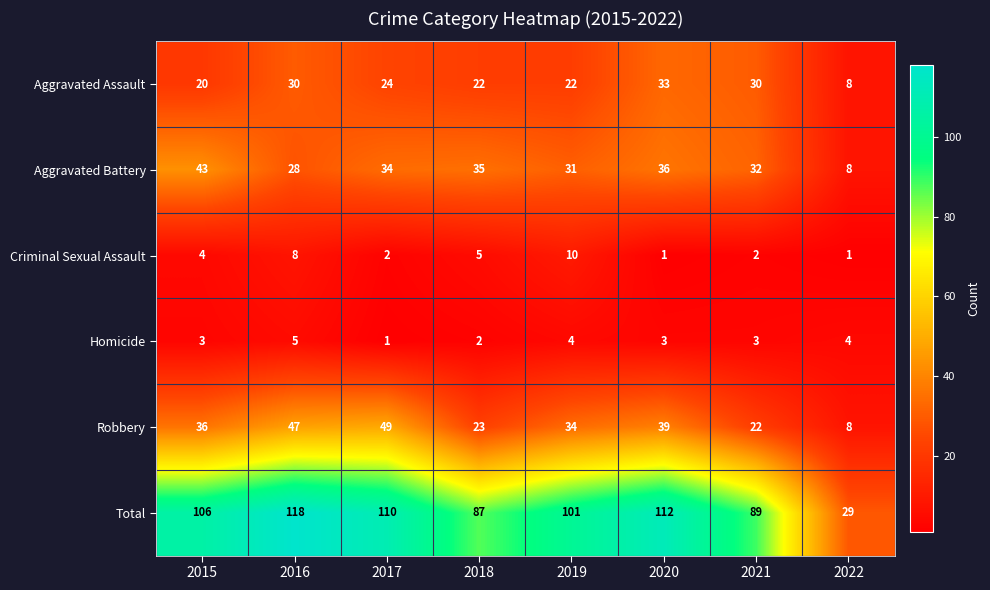

Count the number of data series in this chart.

6